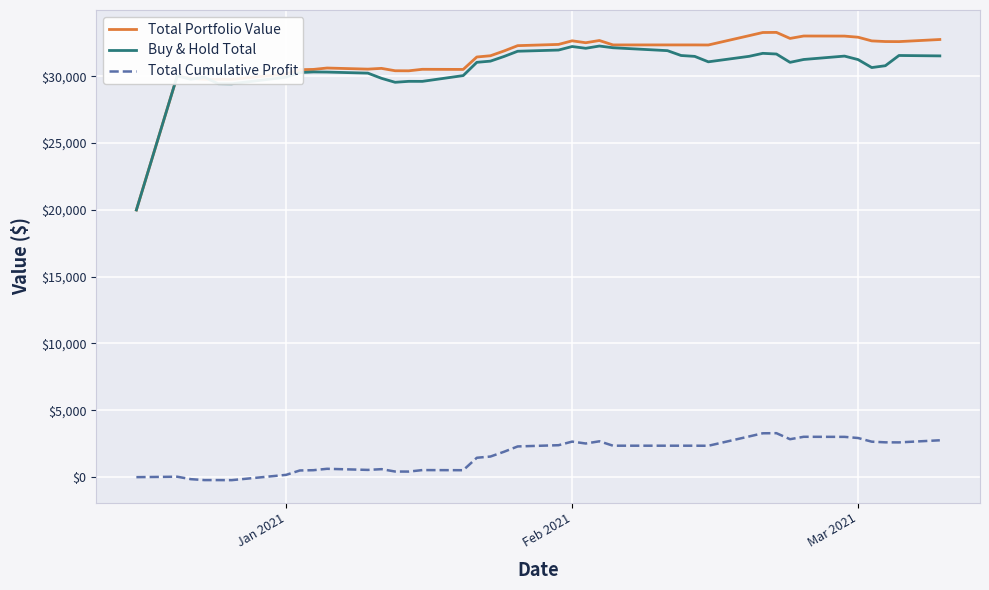

Which series has the largest range (max minus min)?

Total Portfolio Value